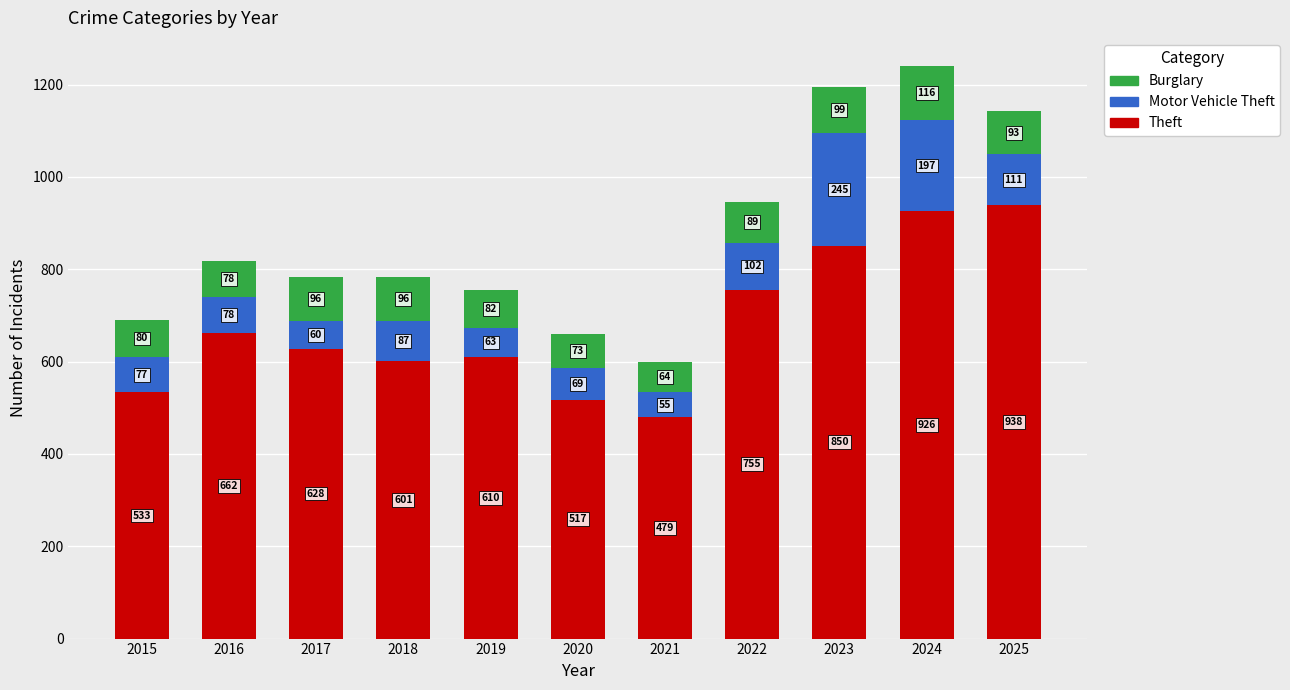

The Theft series shows 628 at 2017. True or false?

True